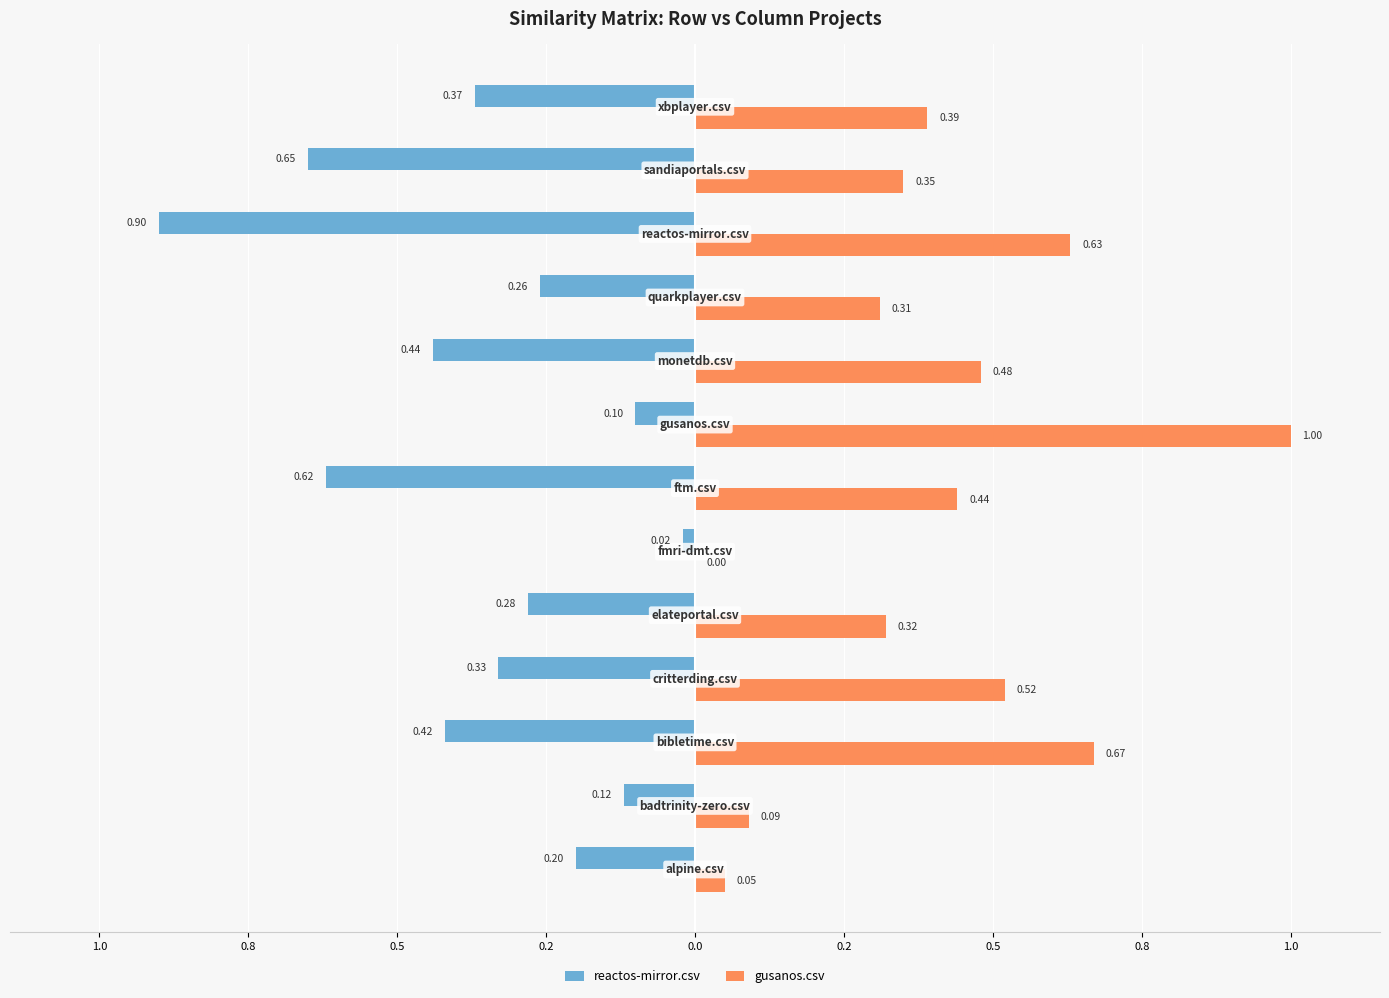

What are all the series names shown in the legend?

reactos-mirror.csv, gusanos.csv